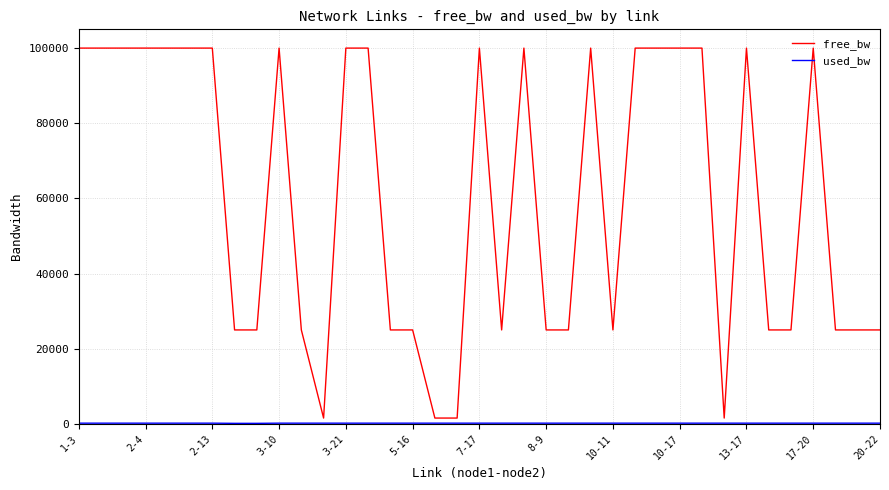

Which series has the widest spread of values?

free_bw